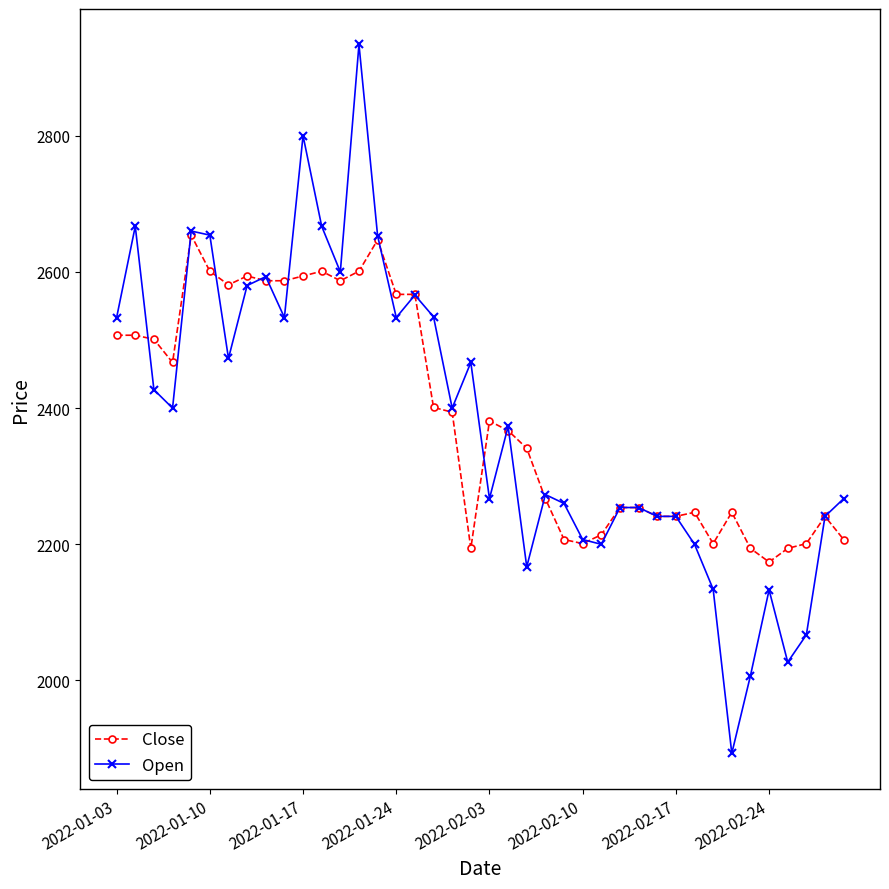

What is the value of the Close point at the 3rd from the left?

2501